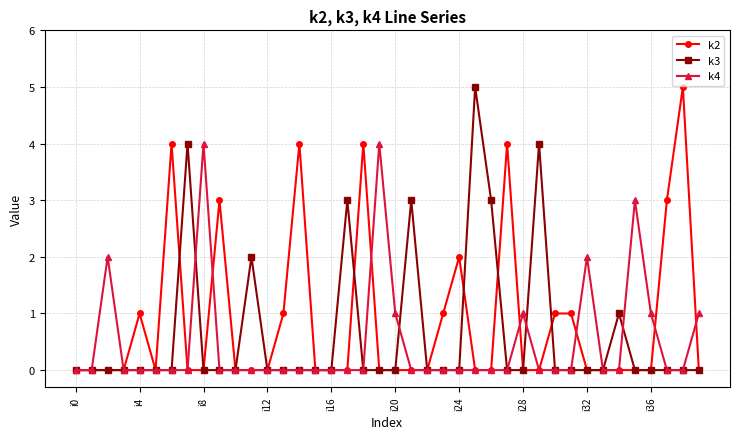

True or false: k3 has more than 2 points higher than both neighbors.

True